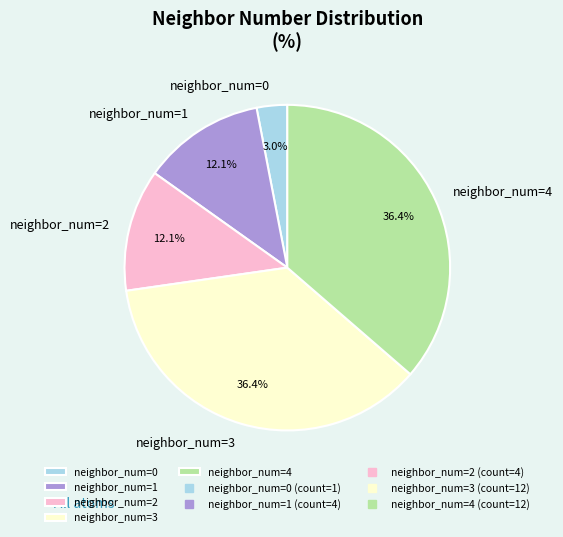

Is the sum of neighbor_num=4 and neighbor_num=3 greater than half?

Yes